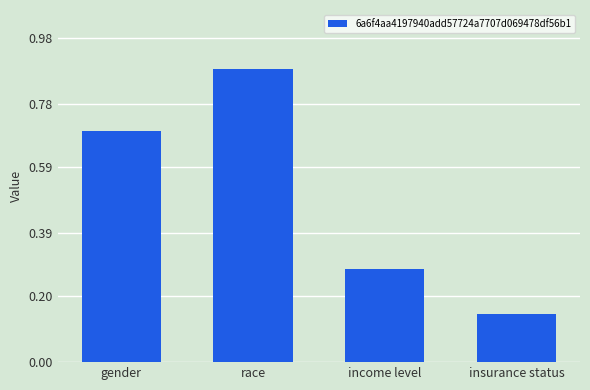

List the labels in order of value, smallest first.

insurance status, income level, gender, race